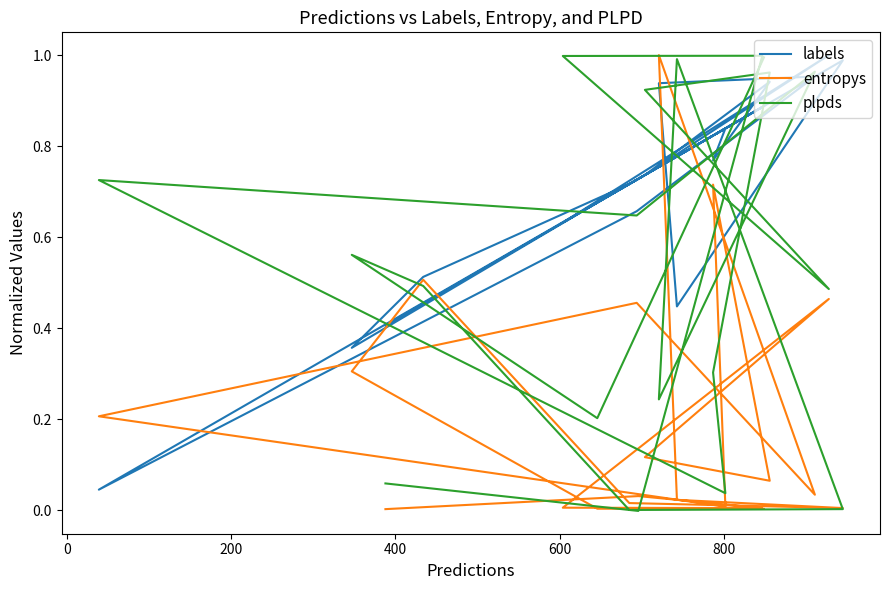

True or false: entropys and labels intersect in this chart.

True